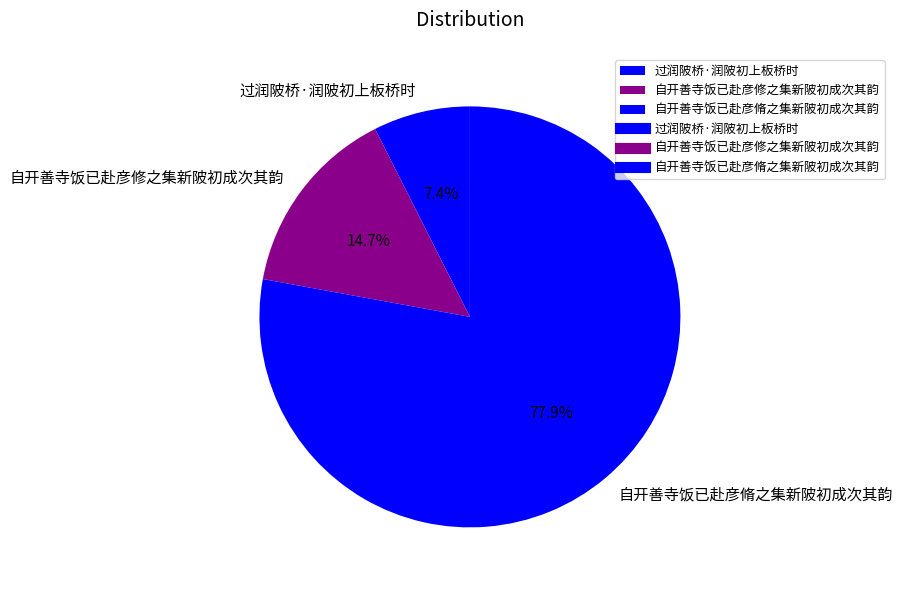

What percentage is NOT represented by 过润陂桥·润陂初上板桥时?

92.6%